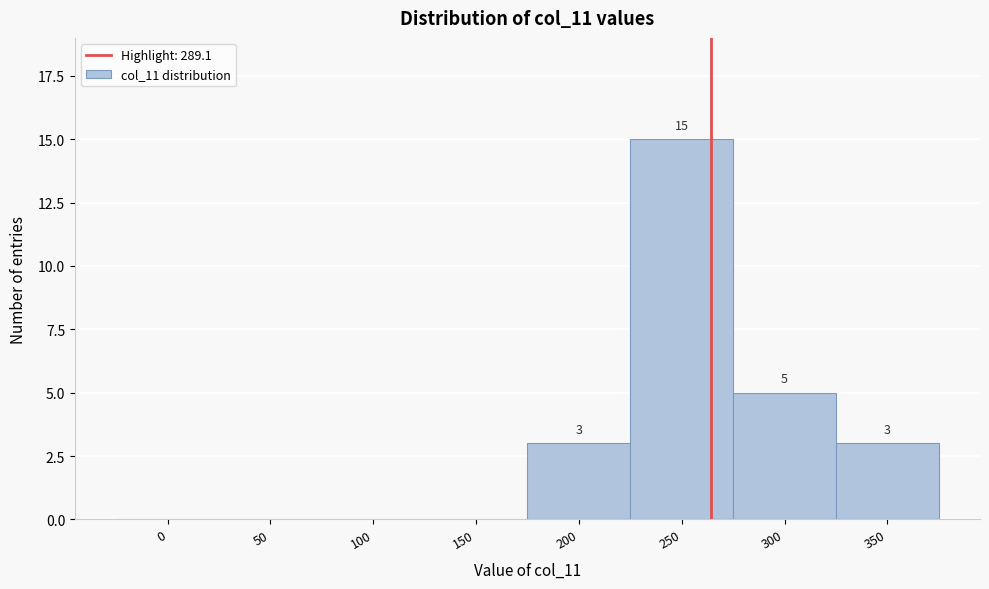

Reading left to right, transcribe all the data shown in this chart.

0=0	50=0	100=0	150=0	200=3	250=15	300=5	350=3